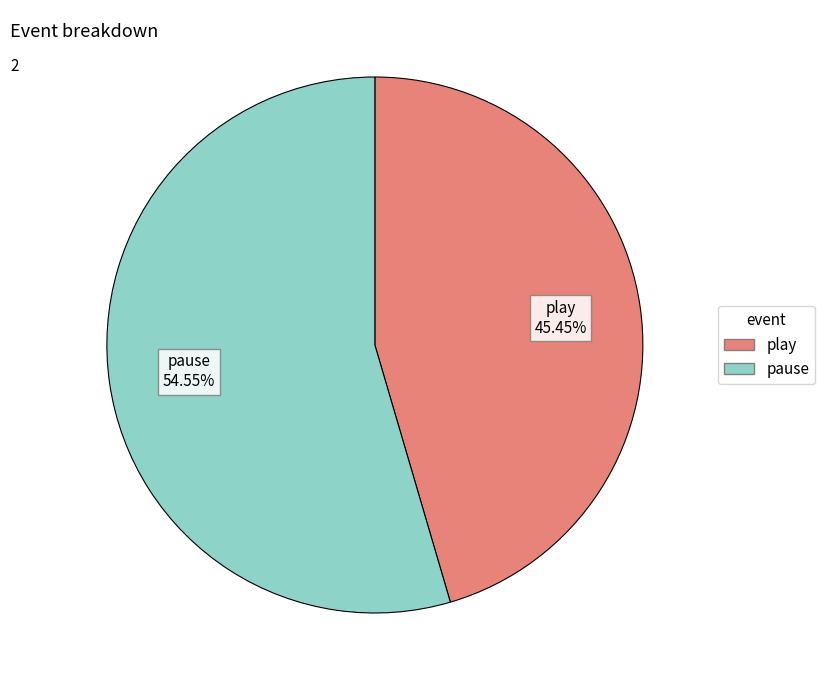

How many slices are in this pie chart?

2